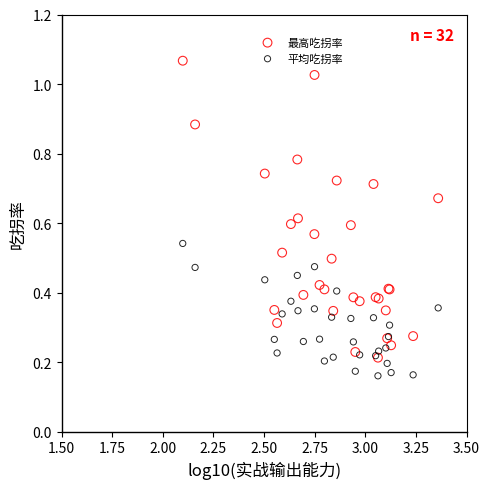

Which series contains the highest Y value?

最高吃拐率